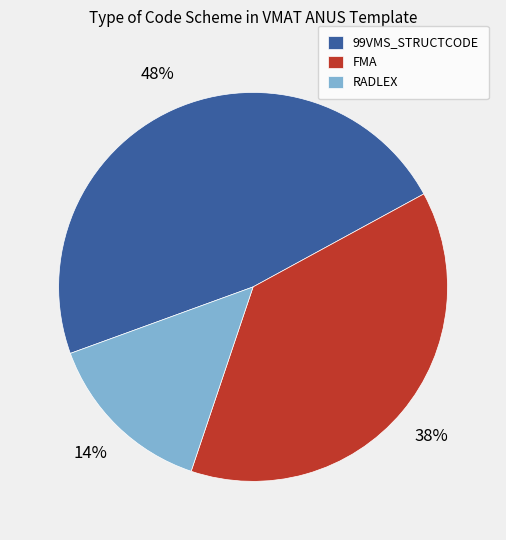

To the nearest percent, what percentage of the pie is FMA?

38%